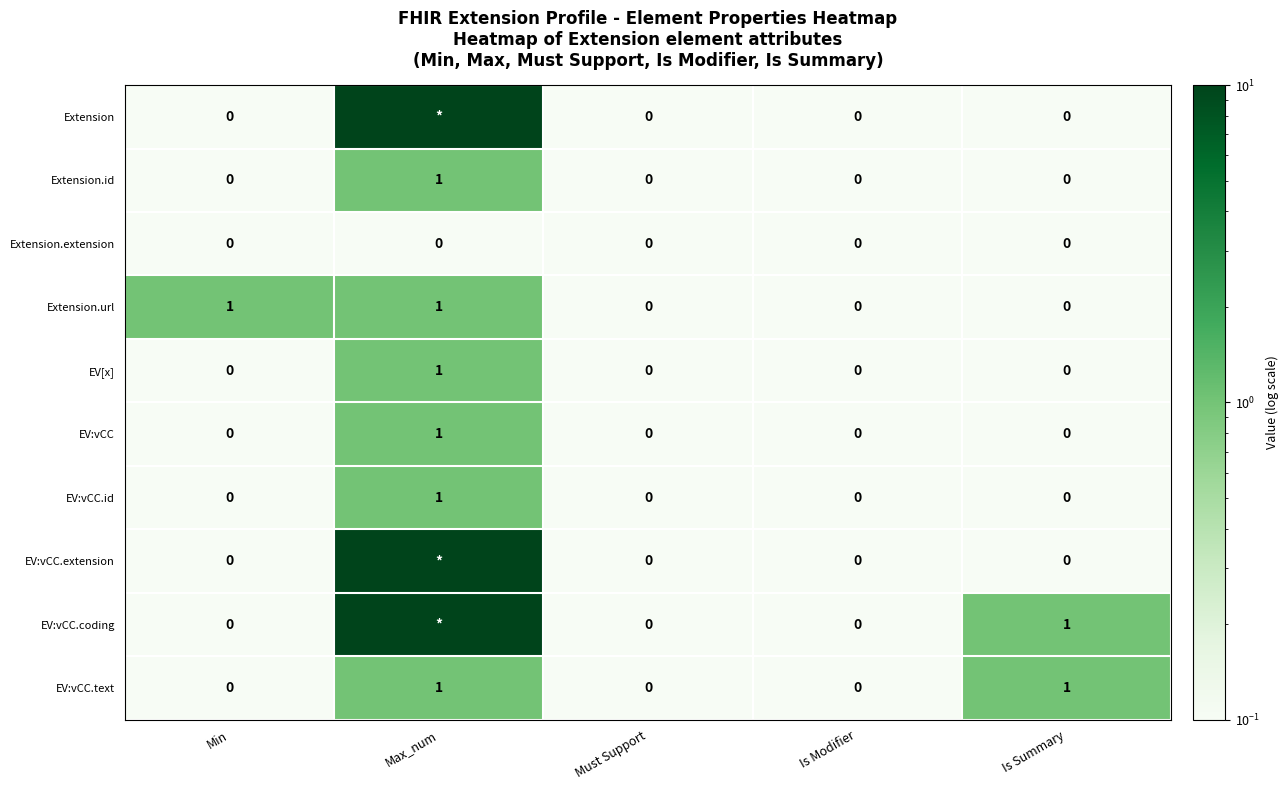

True or false: EV:vCC has a value of 0 at Must Support.

True